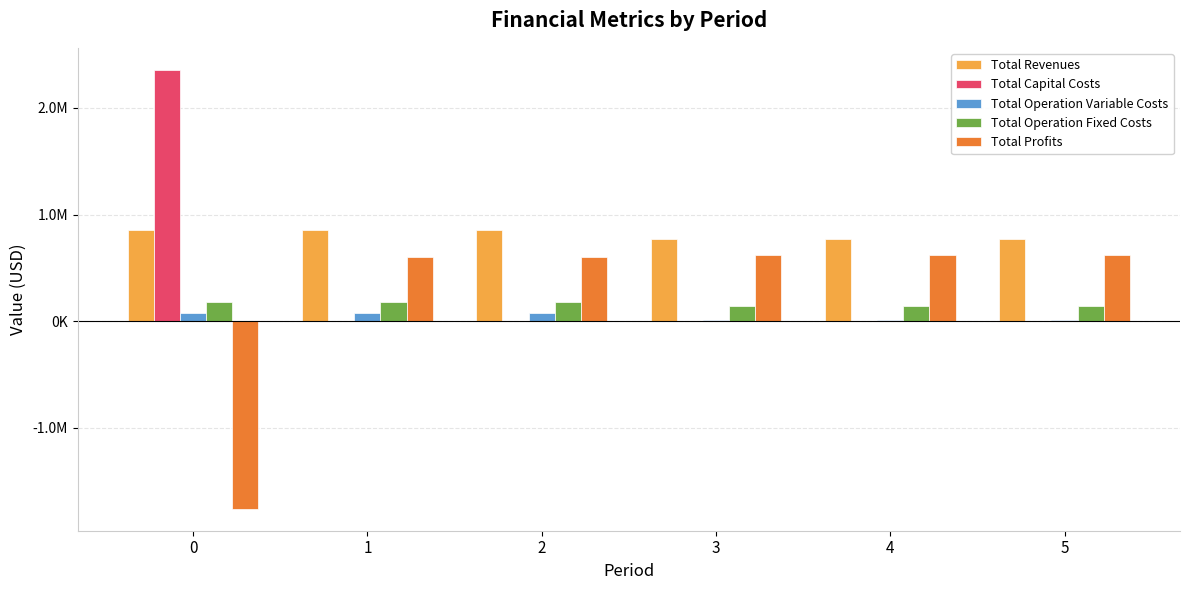

Are the bars grouped side by side (vs. stacked)?

Yes